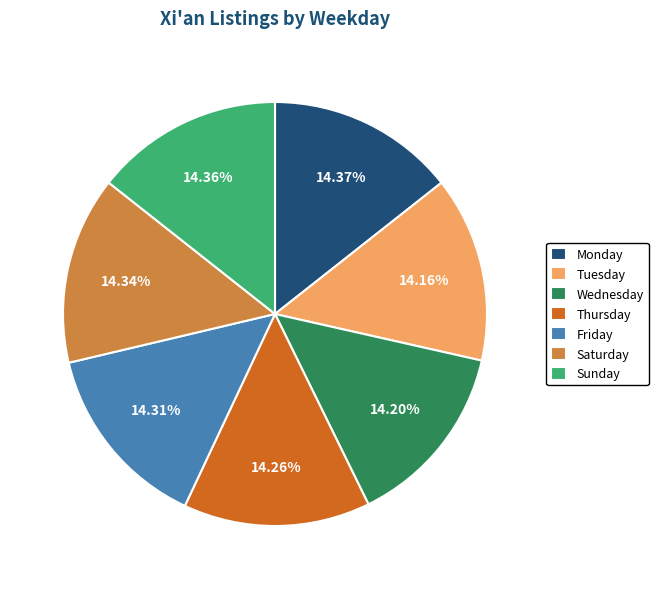

Approximately how many times larger is the value at Wednesday compared to Tuesday?

1.0